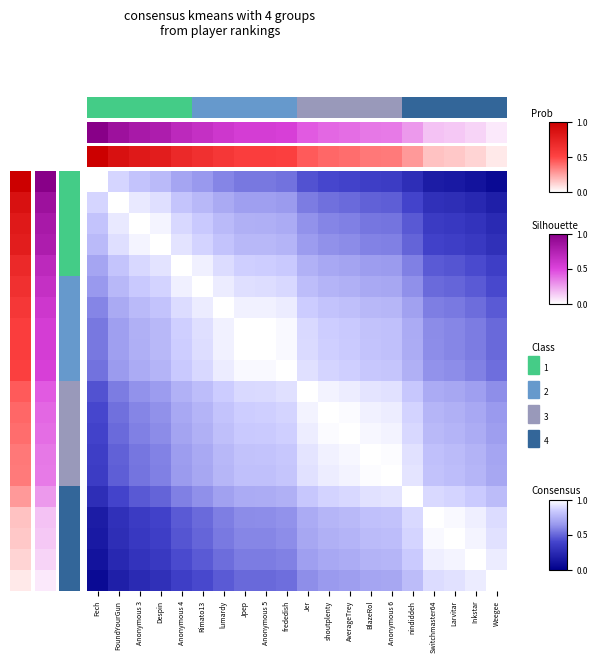

What is the total value across all series at Anonymous 5?

15.6